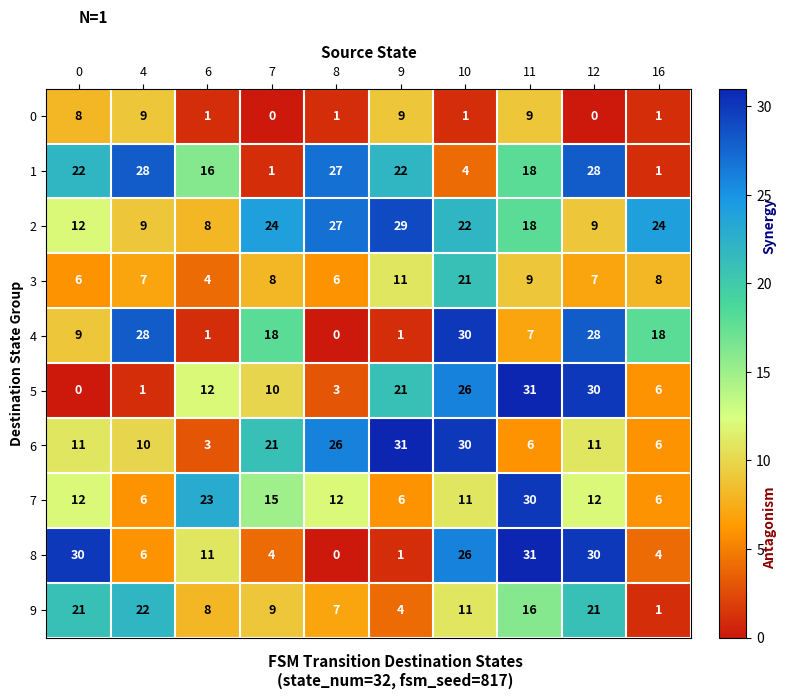

What is the difference between the maximum and minimum values in the 3 series?

17